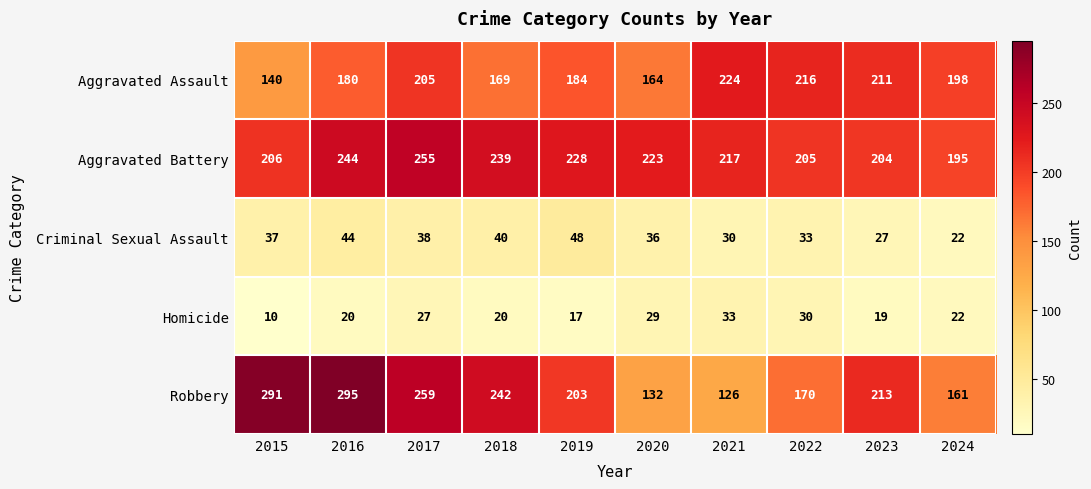

What is the smallest value displayed?

10